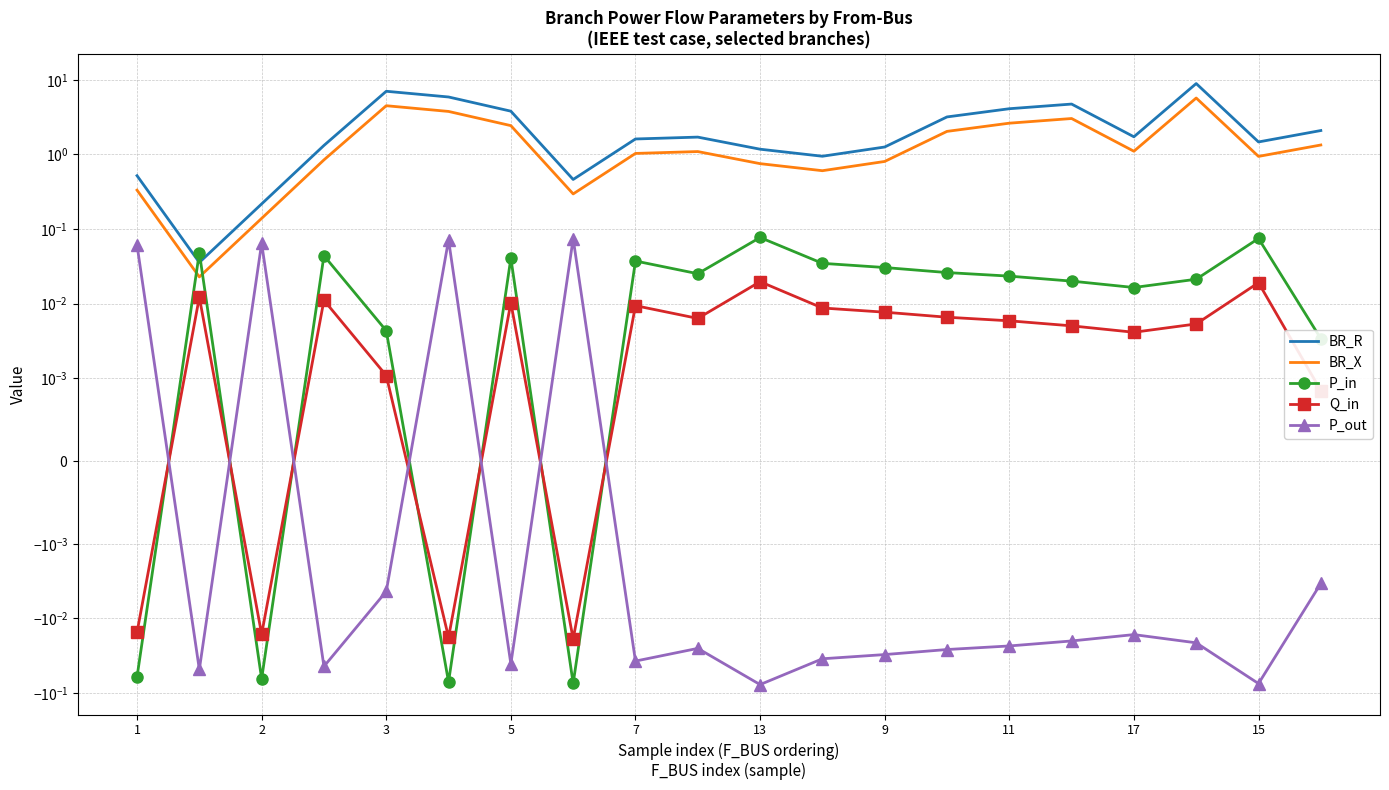

Is the value of P_out at 5 greater than the value of Q_in at 9?

No